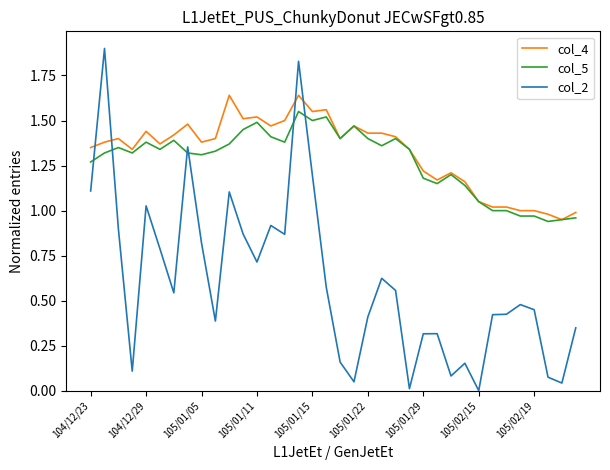

True or false: col_4 and col_2 intersect in this chart.

True